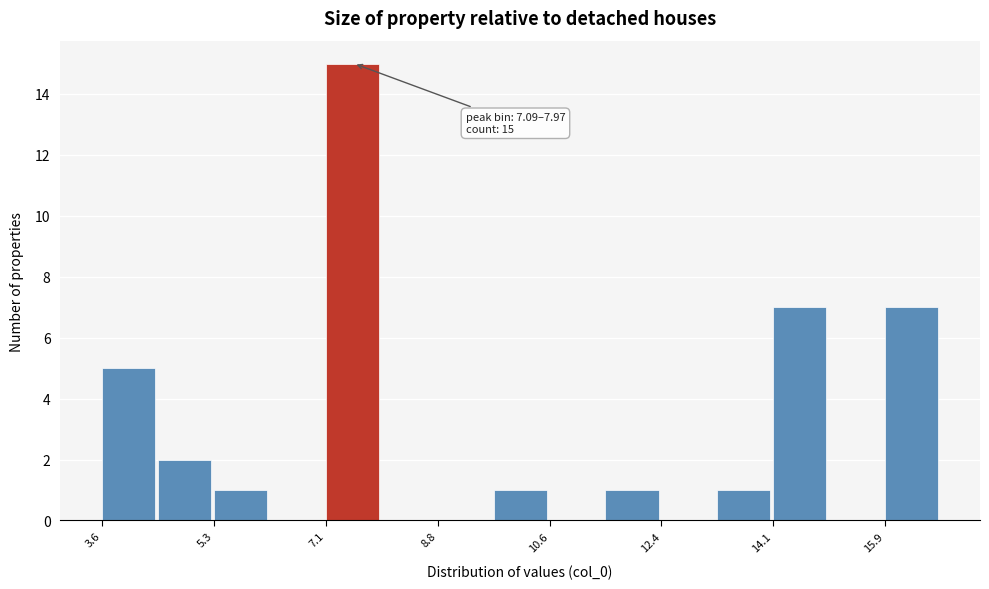

Over which range of the x-axis is the bar tallest?

7.0 to 8.0